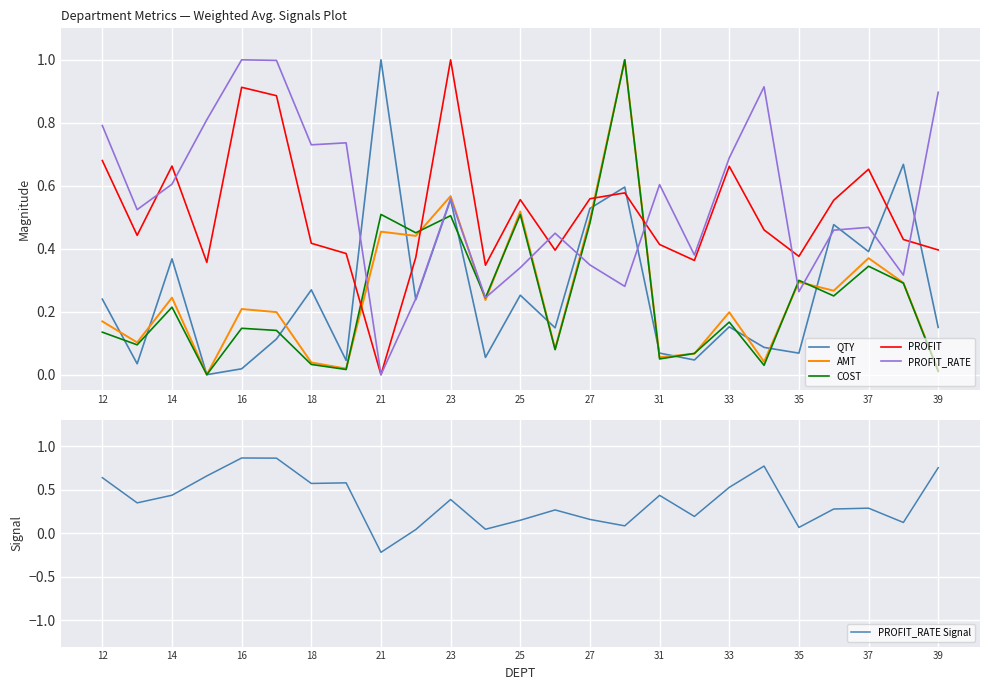

How many values in the COST series exceed 0?

24